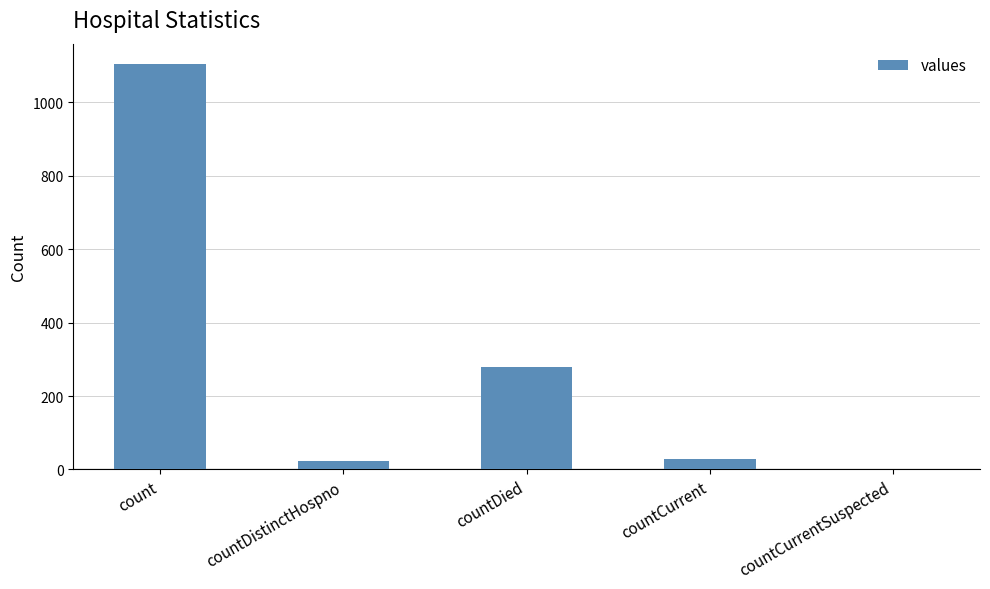

Where is the data nearest to the value 552?

countDied